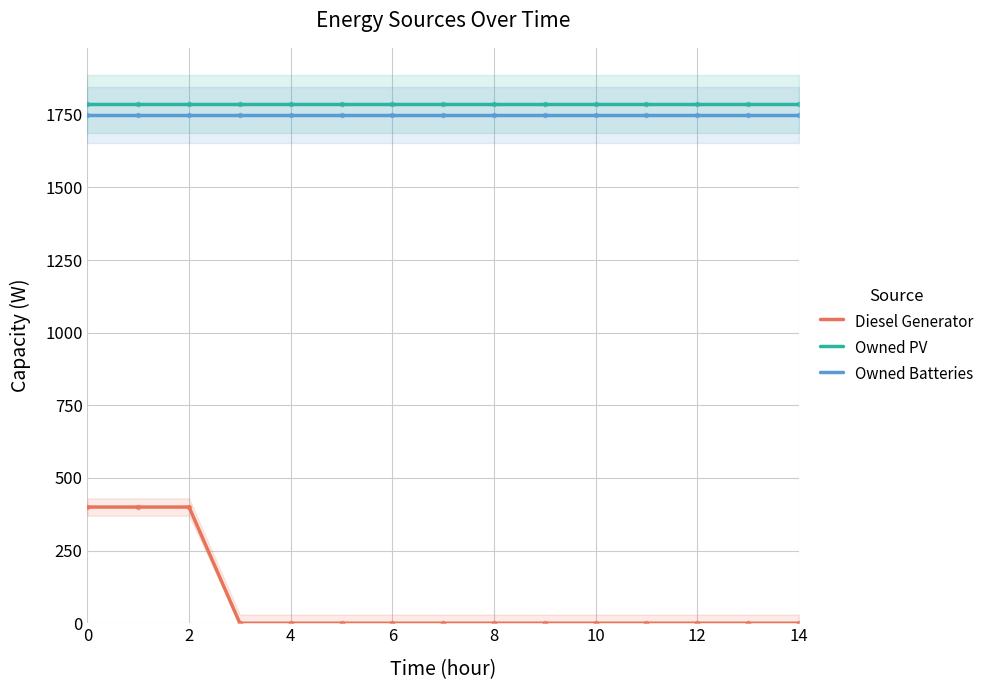

What is the total value across all series at 8?

3536